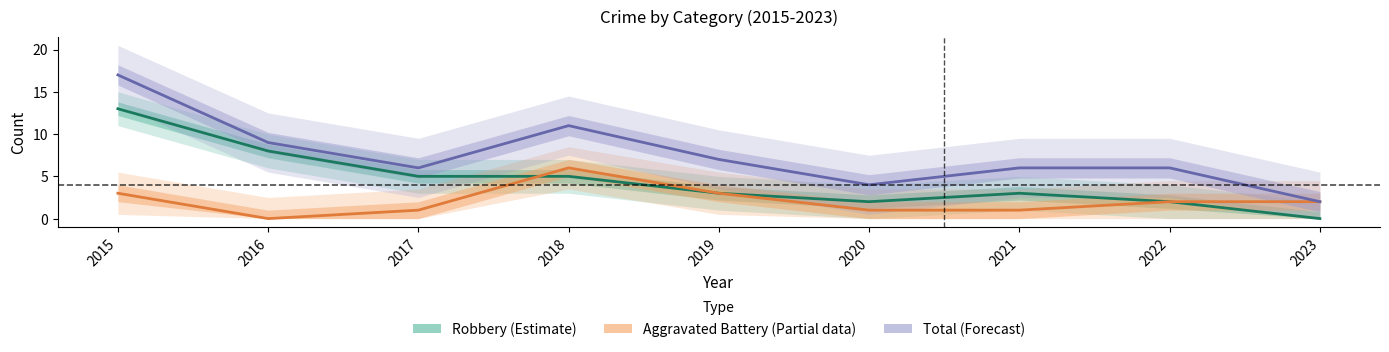

Reading left to right, extract all data points from this chart.

Robbery (Estimate): 2015=13	2016=8	2017=5	2018=5	2019=3	2020=2	2021=3	2022=2	2023=0
Aggravated Battery (Partial): 2015=3	2016=0	2017=1	2018=6	2019=3	2020=1	2021=1	2022=2	2023=2
Total (Forecast): 2015=17	2016=9	2017=6	2018=11	2019=7	2020=4	2021=6	2022=6	2023=2